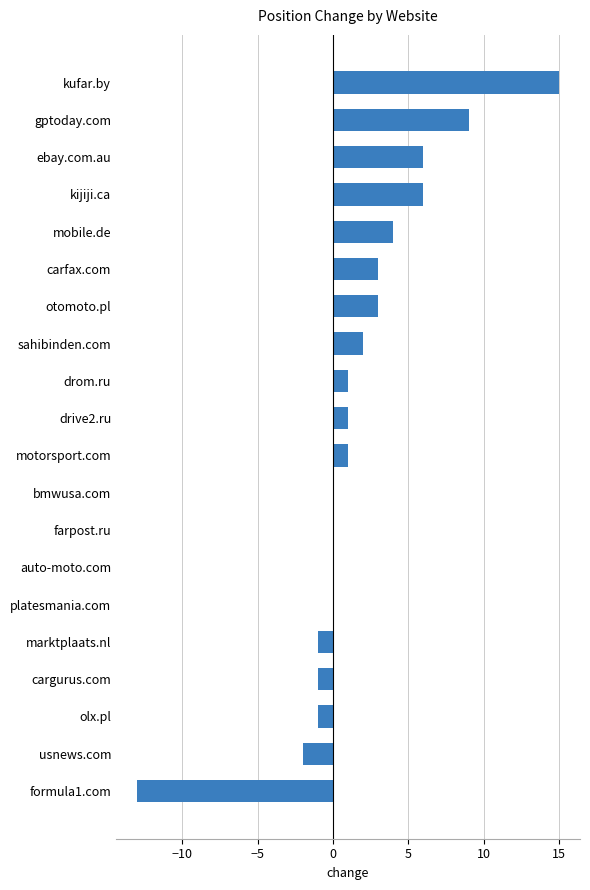

What is the average value?

2